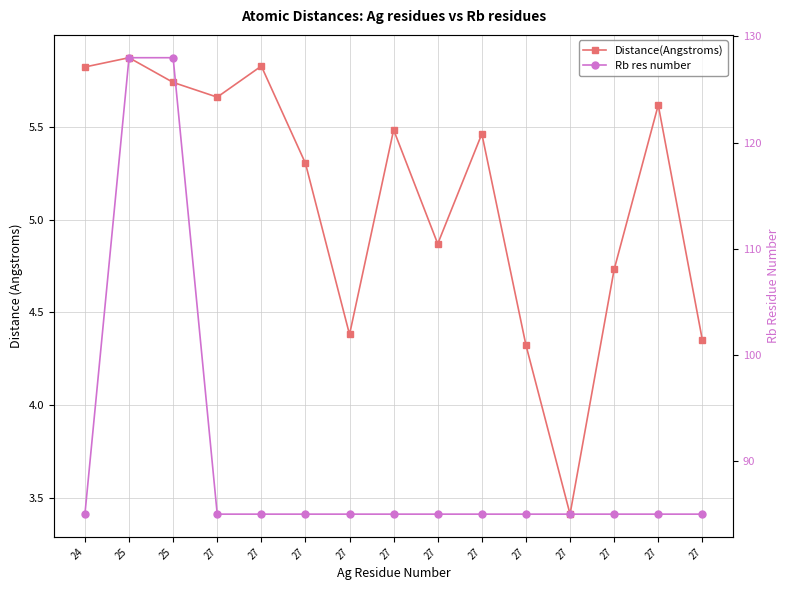

Is it true that Rb res number equals 64.7 at 25?

False